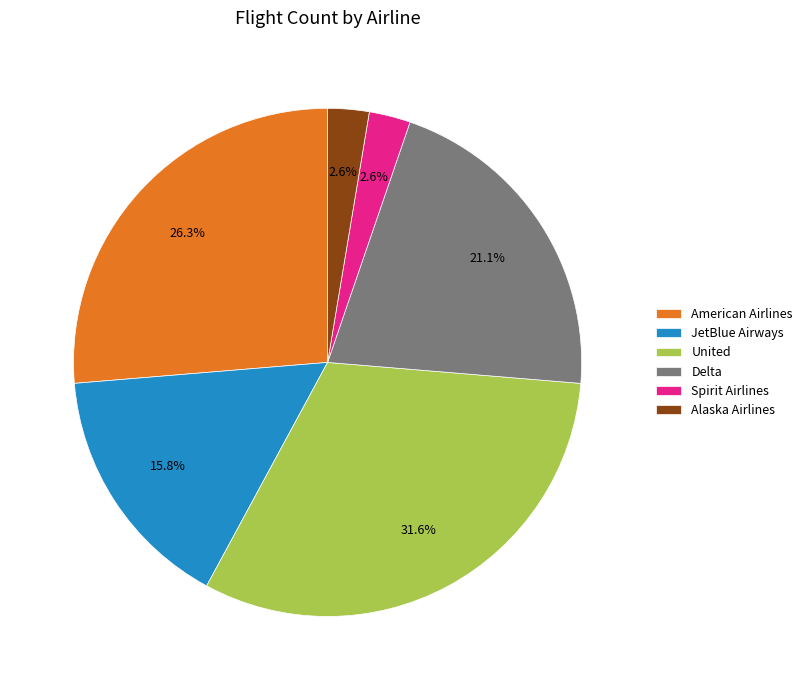

What percentage is the JetBlue Airways slice, to the nearest percent?

16%